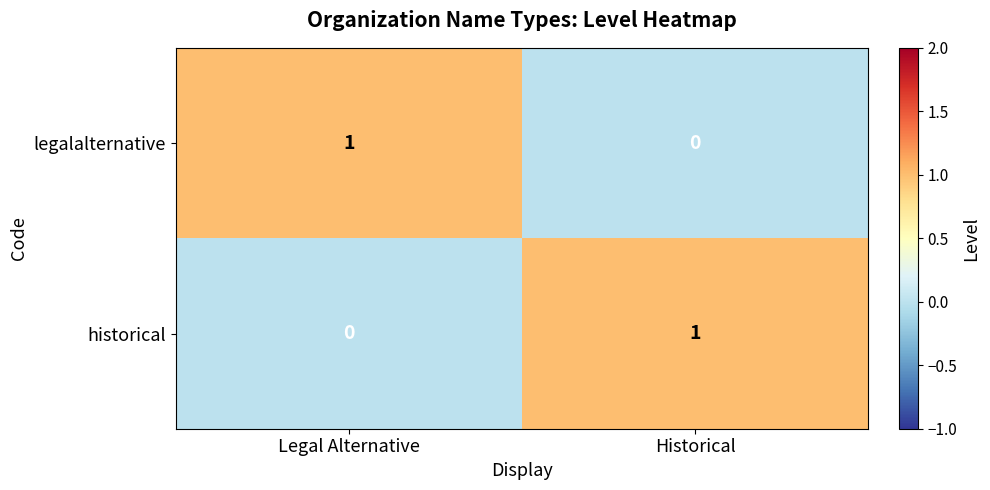

The historical series shows 0 at Legal Alternative. True or false?

True